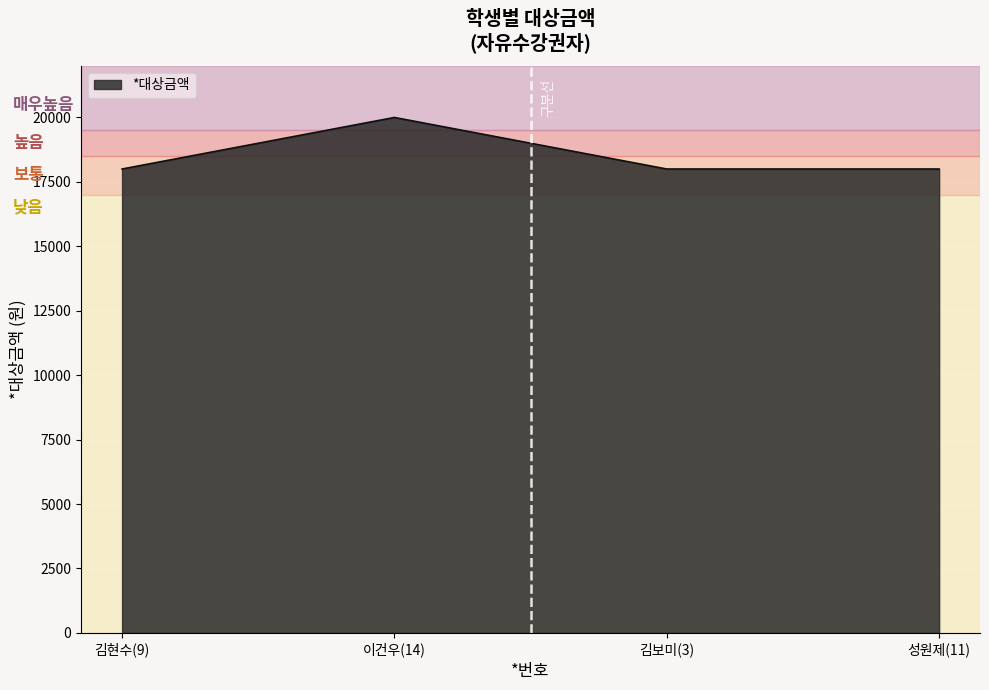

Is it true that the value at 성원제(11) is 18000?

True